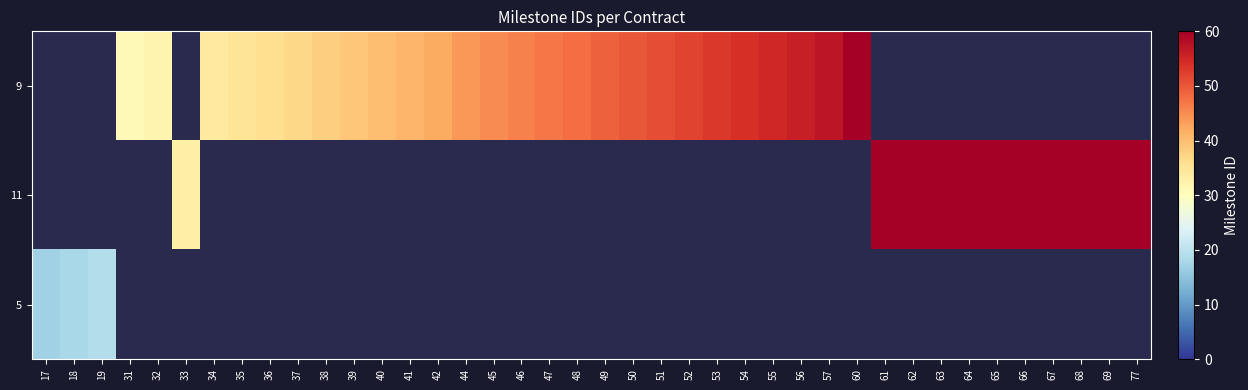

How many positive values does the 9 series have?

26